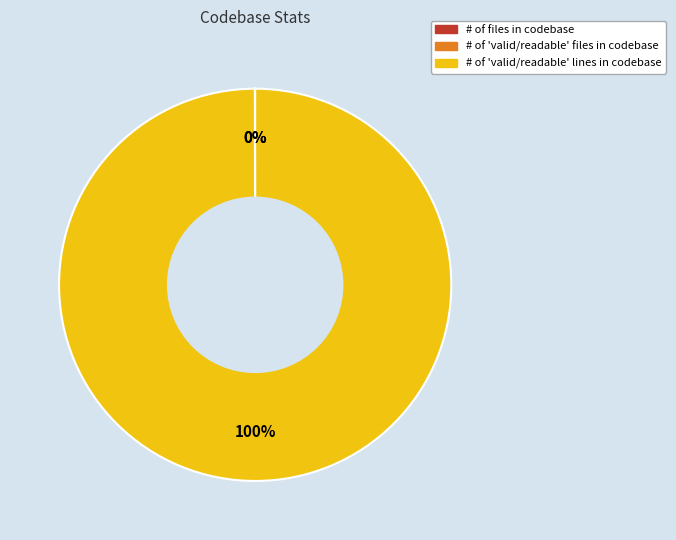

What is the largest slice in the pie chart?

# of 'valid/readable' lines in codebase